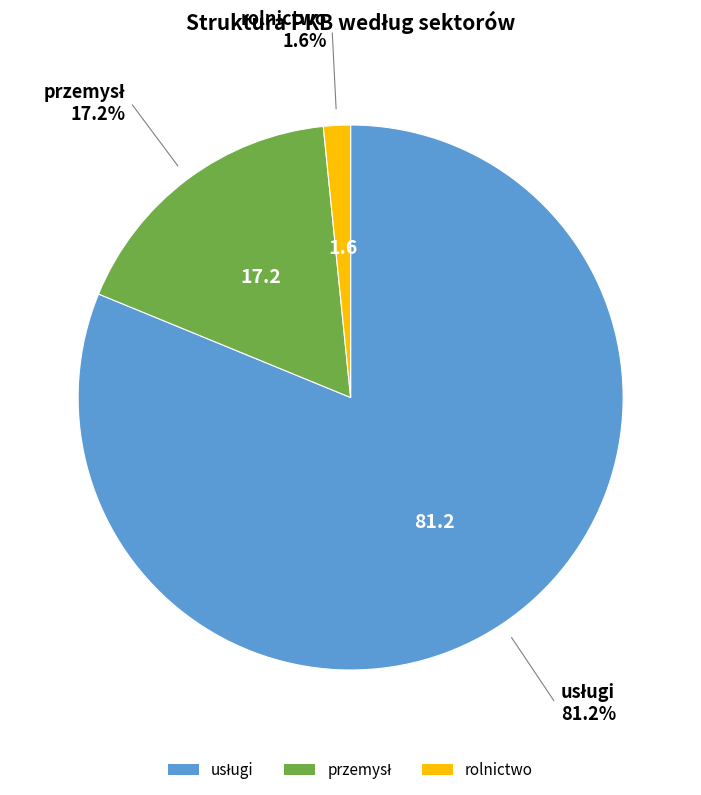

Is there a majority slice in this chart?

Yes